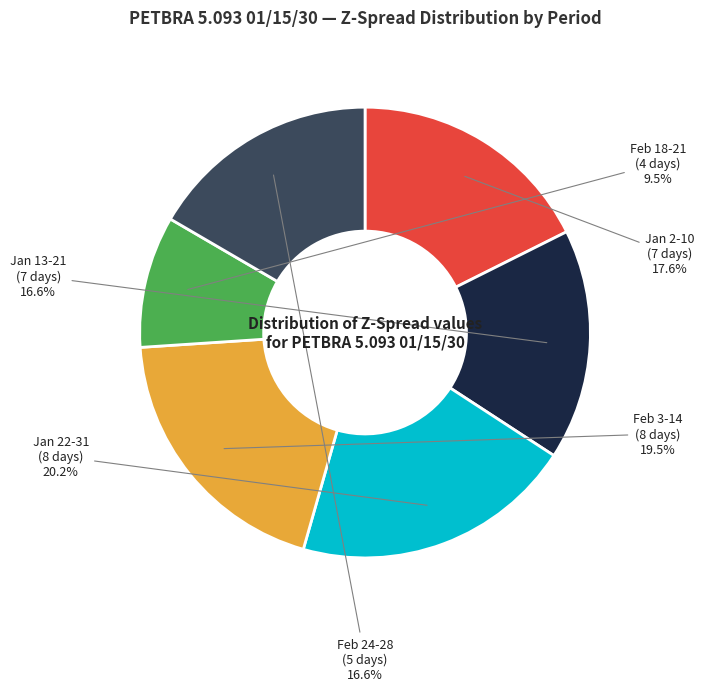

Is there any slice that represents more than half of the pie?

No